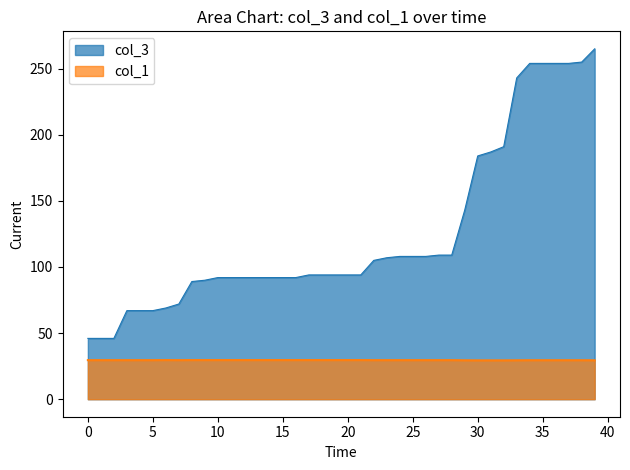

Which series has the largest total across all categories?

col_3